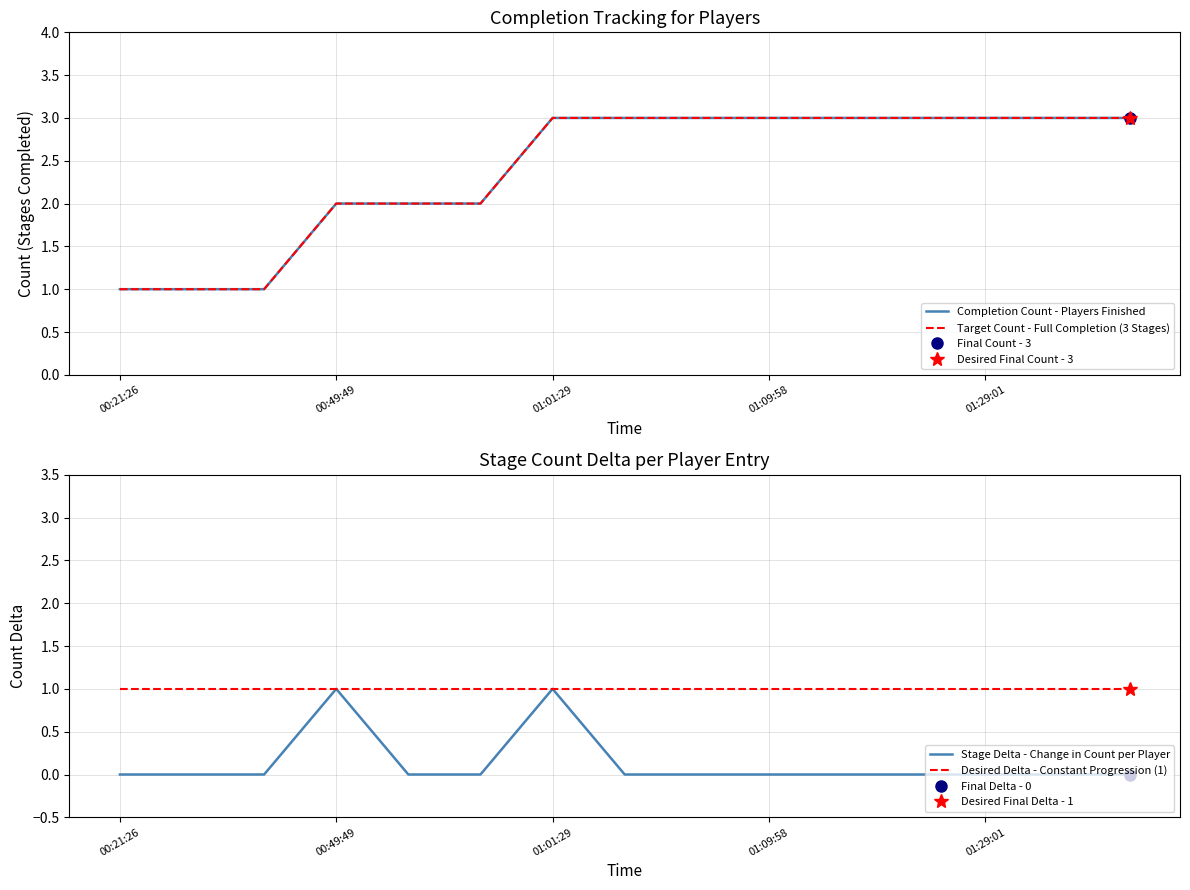

How many categories are shown in the chart?

15